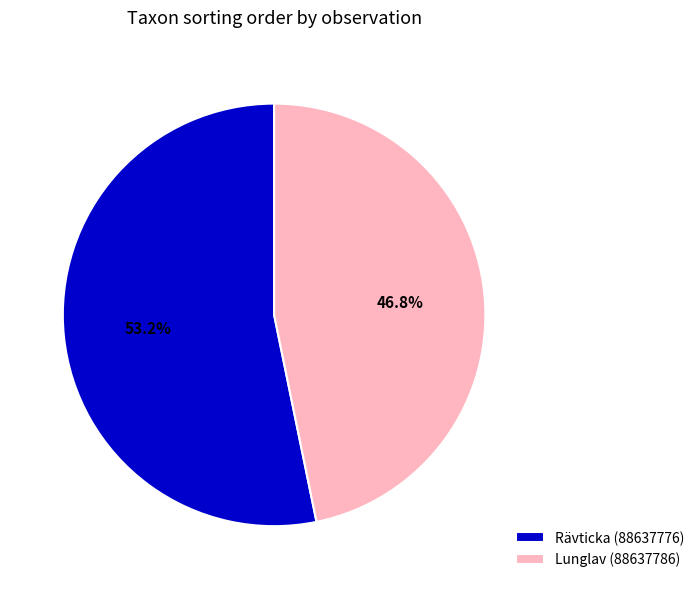

Is it true that Rävticka (88637776) is 53% of the pie?

True